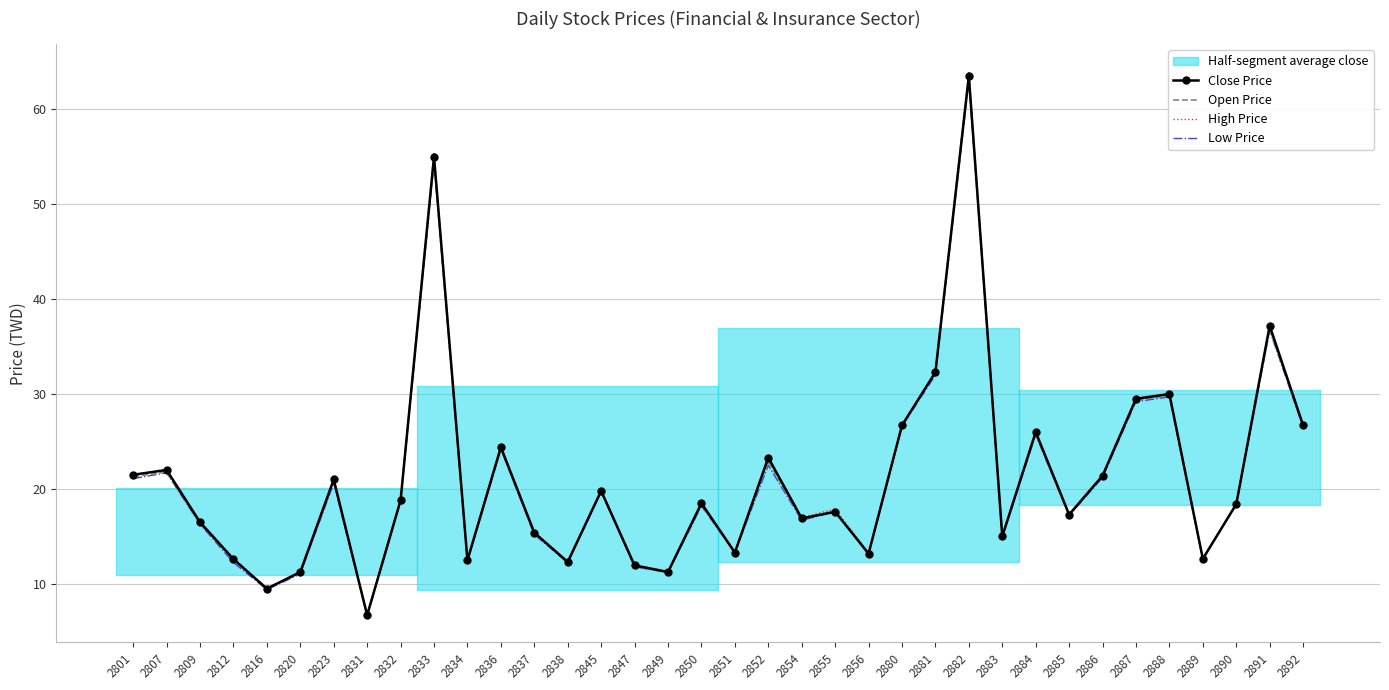

Where is the first local maximum for Low Price?

2807